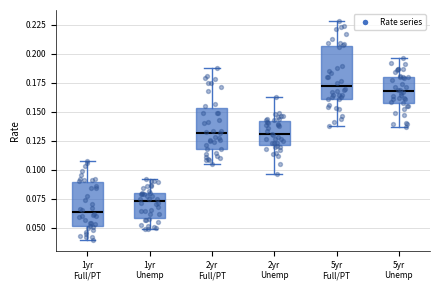

Reading left to right, transcribe this box plot: for each box, give where its median line is, the range the box spans, and where its two whiskers end, as read against the y-axis. The values are not printed on the chart, so give them approximately, as read against the axis.

1yr Full/PT: median 0.065, box 0.050 to 0.090, whiskers 0.040 to 0.110
1yr Unemp: median 0.075, box 0.060 to 0.080, whiskers 0.050 to 0.090
2yr Full/PT: median 0.130, box 0.120 to 0.155, whiskers 0.105 to 0.190
2yr Unemp: median 0.130, box 0.120 to 0.140, whiskers 0.095 to 0.165
5yr Full/PT: median 0.170, box 0.160 to 0.205, whiskers 0.135 to 0.230
5yr Unemp: median 0.170, box 0.160 to 0.180, whiskers 0.135 to 0.195